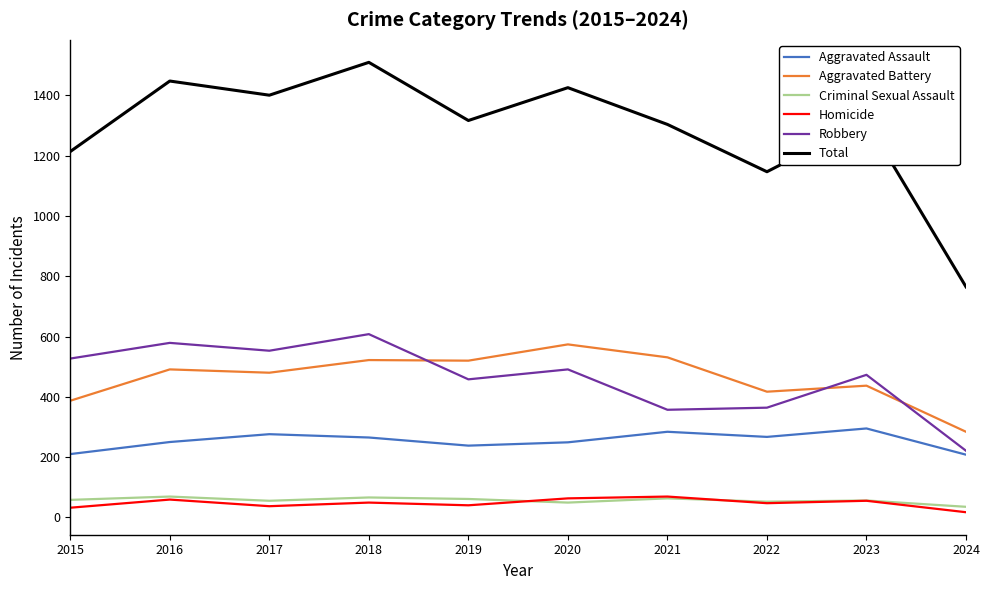

What are all the series names shown in the legend?

Aggravated Assault, Aggravated Battery, Criminal Sexual Assault, Homicide, Robbery, Total